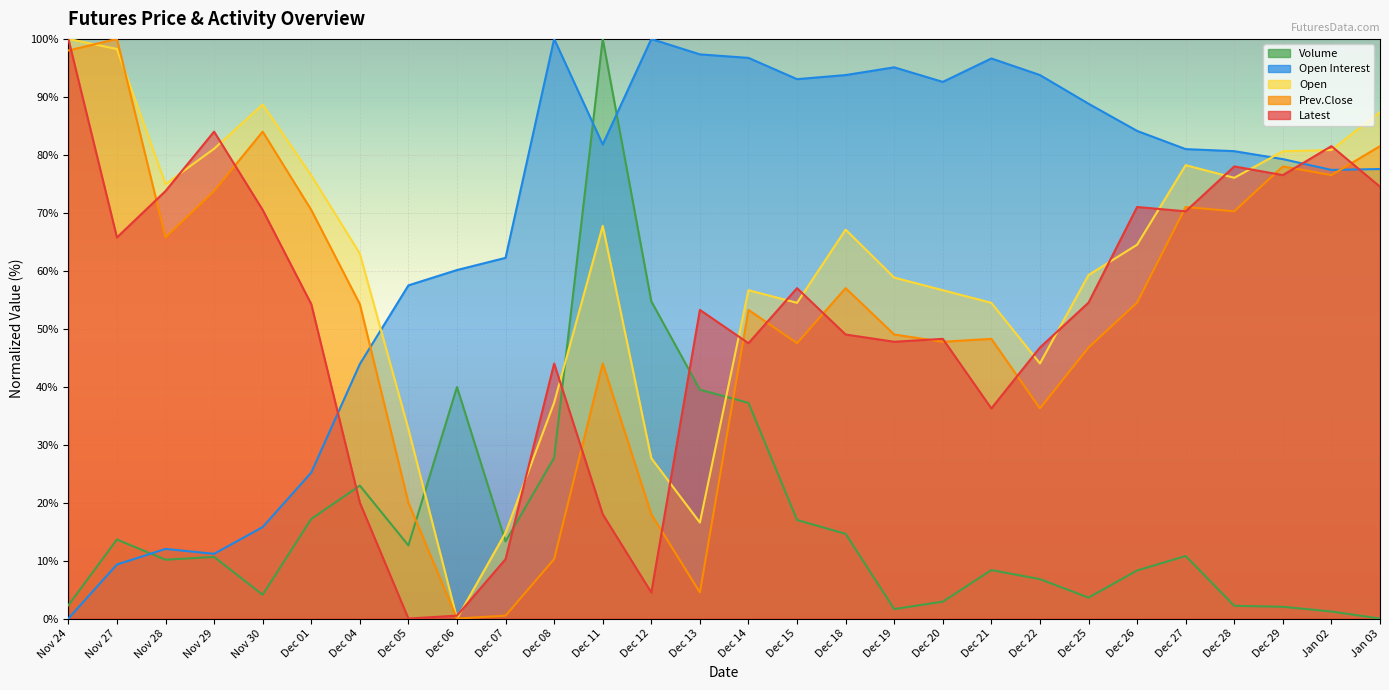

The Open series shows 80.8 at Jan 02. True or false?

True